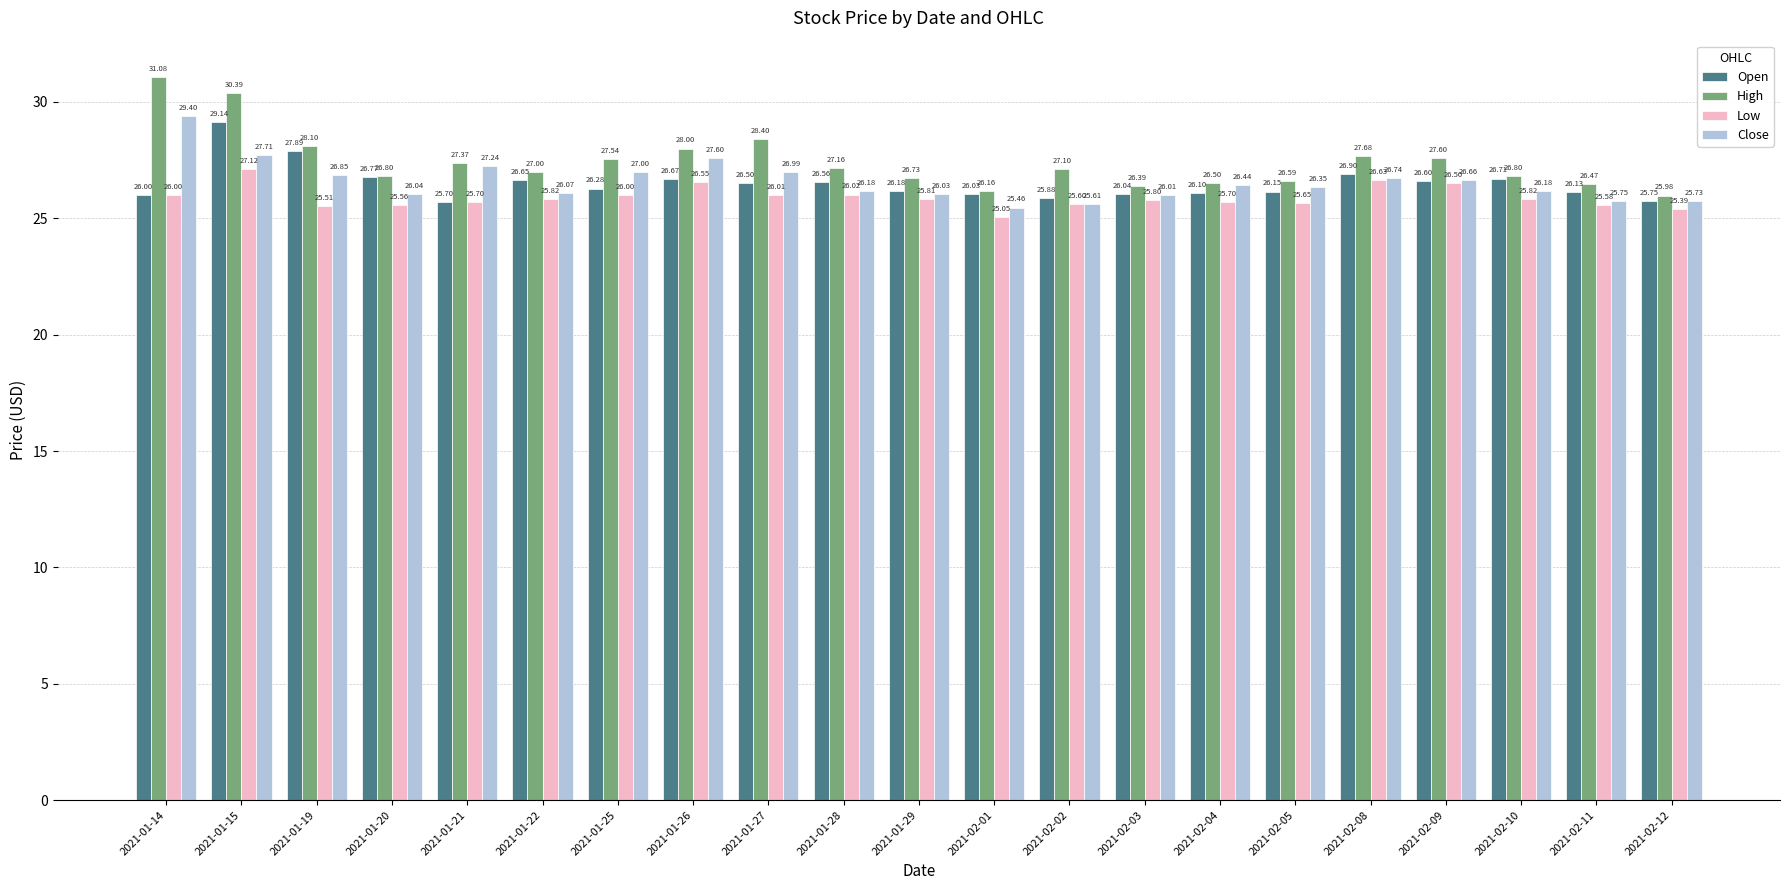

What is the highest value of the High series?

31.1